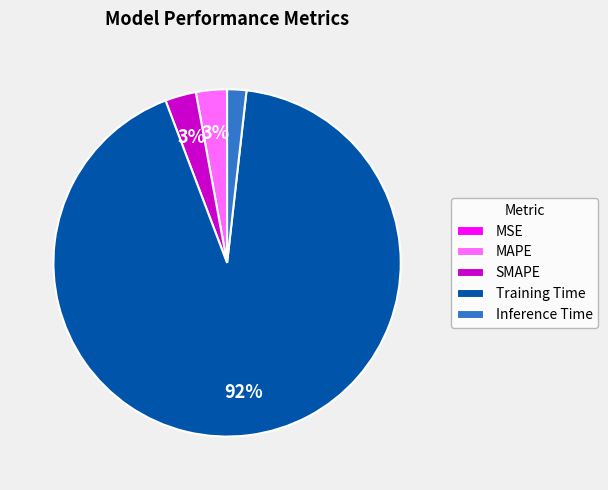

Is the sum of Inference Time and Training Time greater than half?

Yes